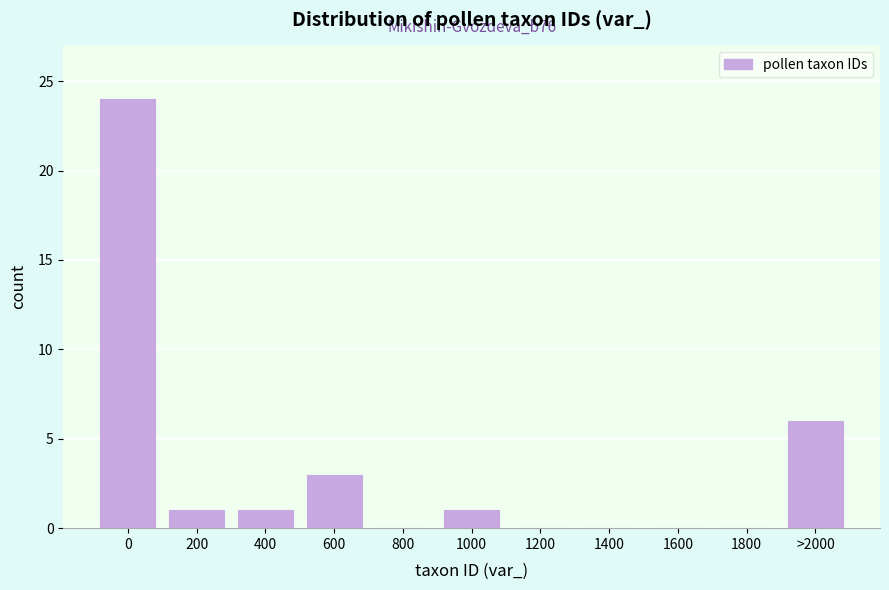

Reading left to right, transcribe all the data shown in this chart.

0=24	200=1	400=1	600=3	800=0	1000=1	1200=0	1400=0	1600=0	1800=0	>2000=6